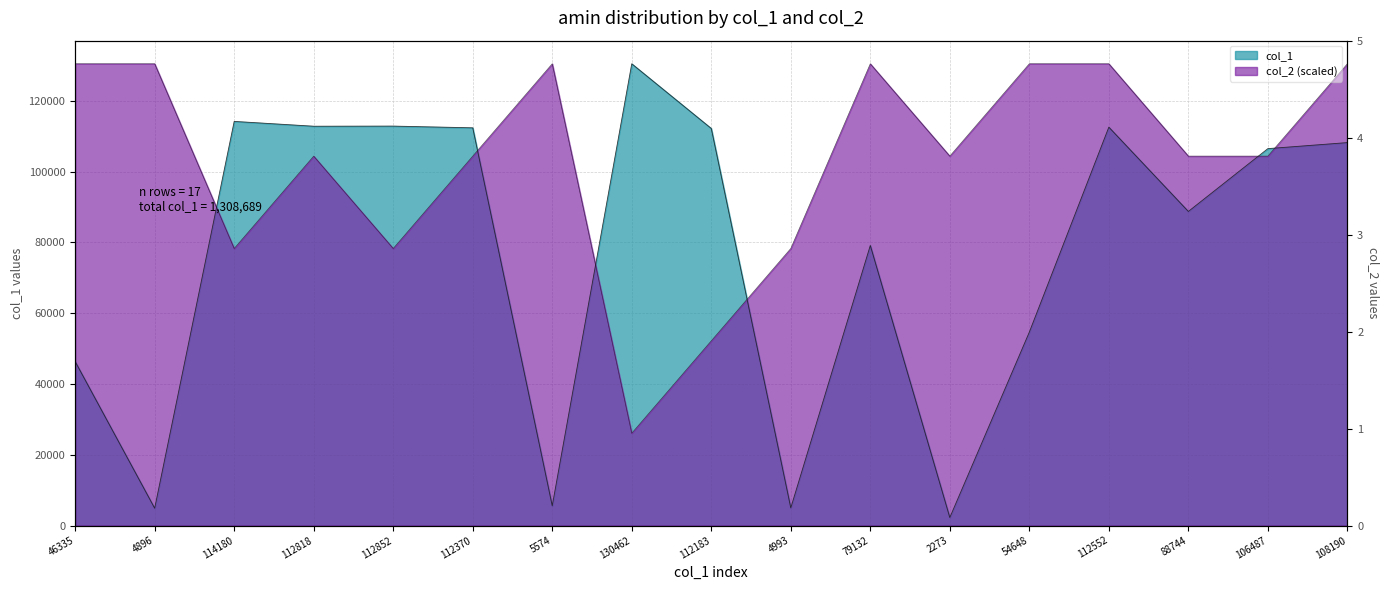

Is it true that col_2 equals 35108.3 at 112183?

False